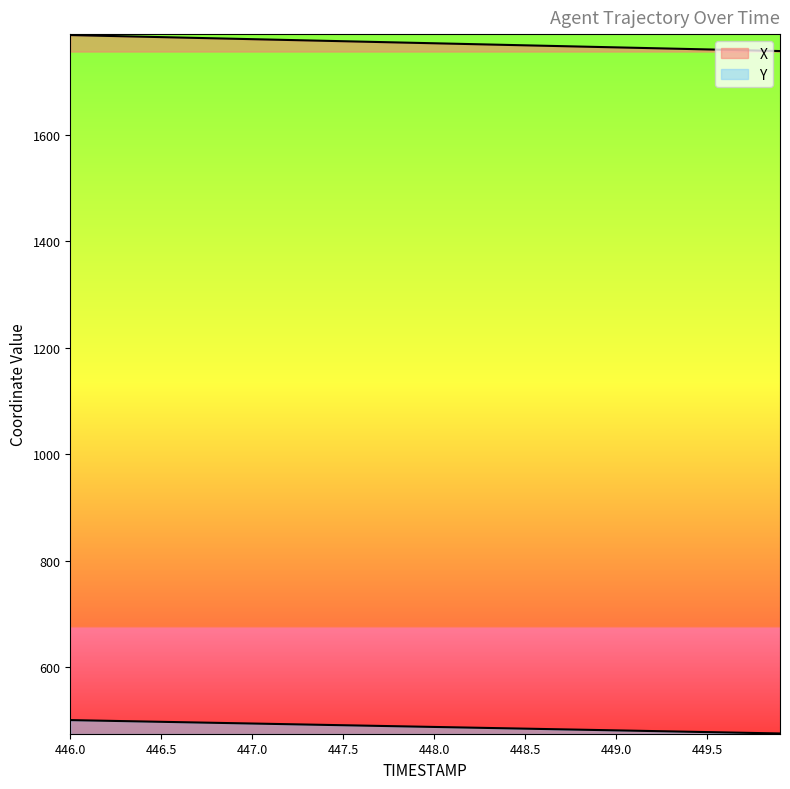

Rank the series at 448.6 from lowest to highest value.

Y, X